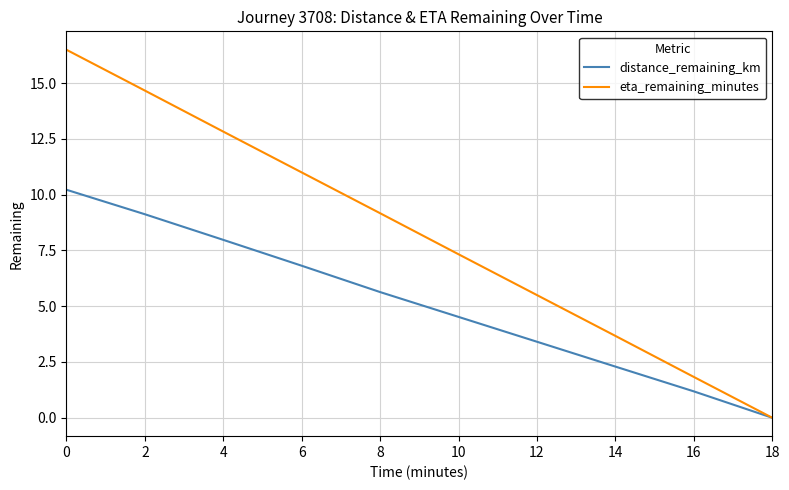

The eta_remaining_minutes series shows 7.3 at 10. True or false?

True